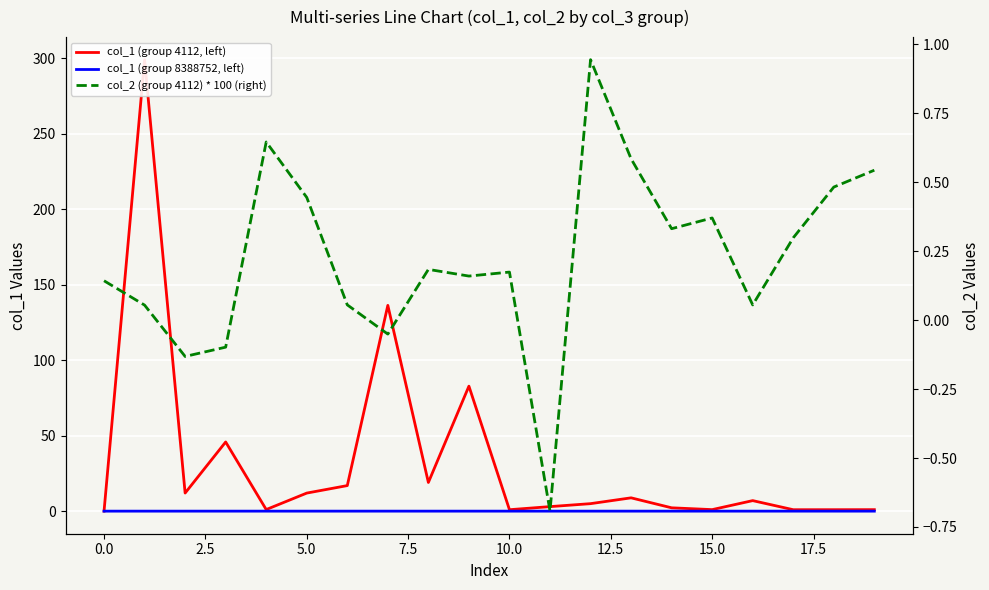

What position from the right is 19?

1